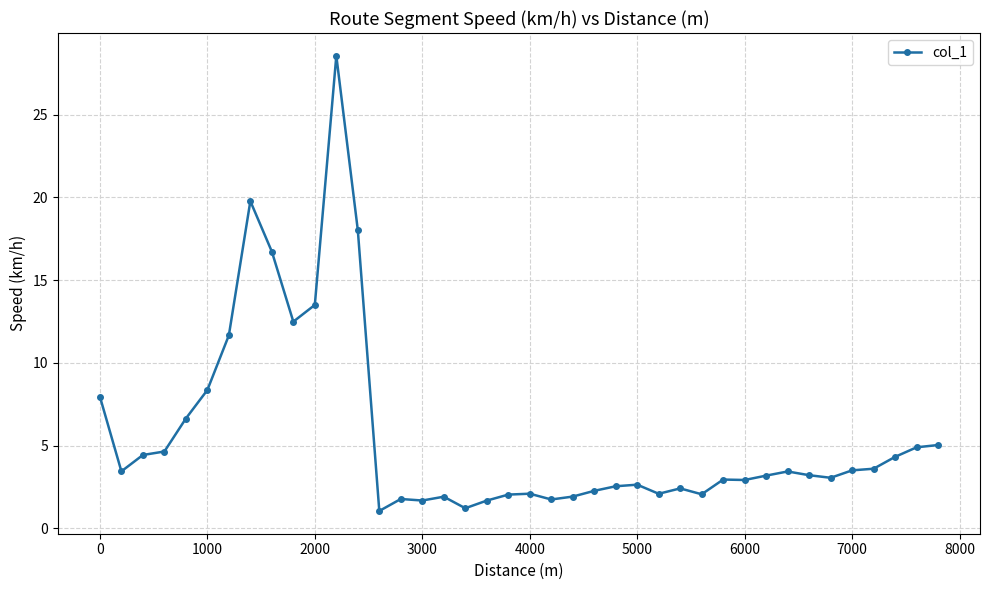

What is the value of the 10th point from the left?

12.5